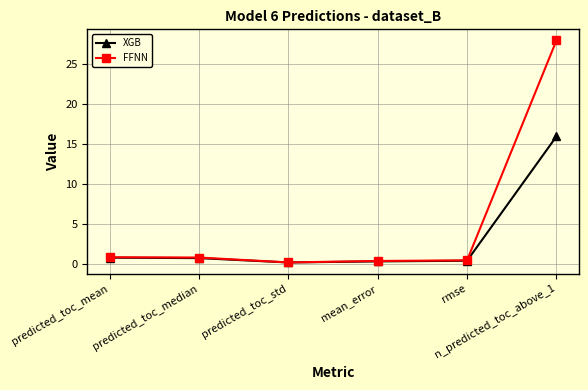

Which series has the widest spread of values?

FFNN